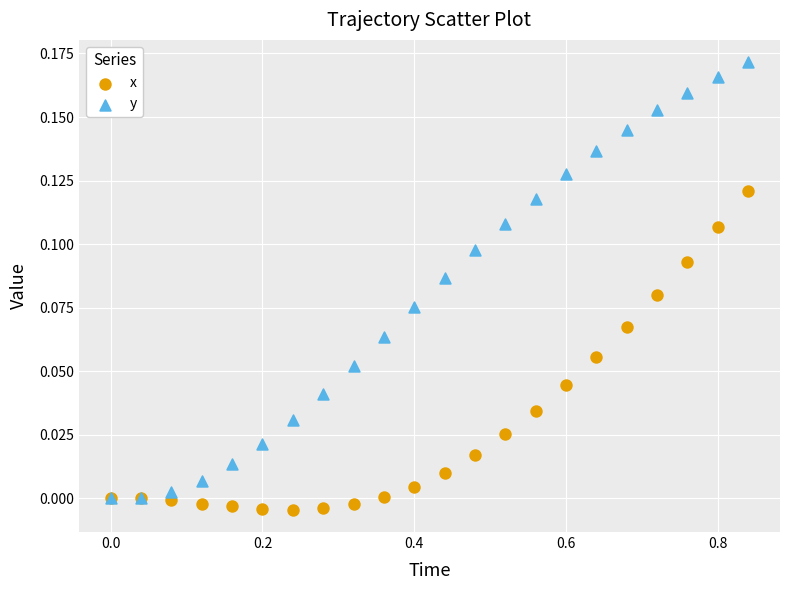

Which series contains the highest Y value?

y